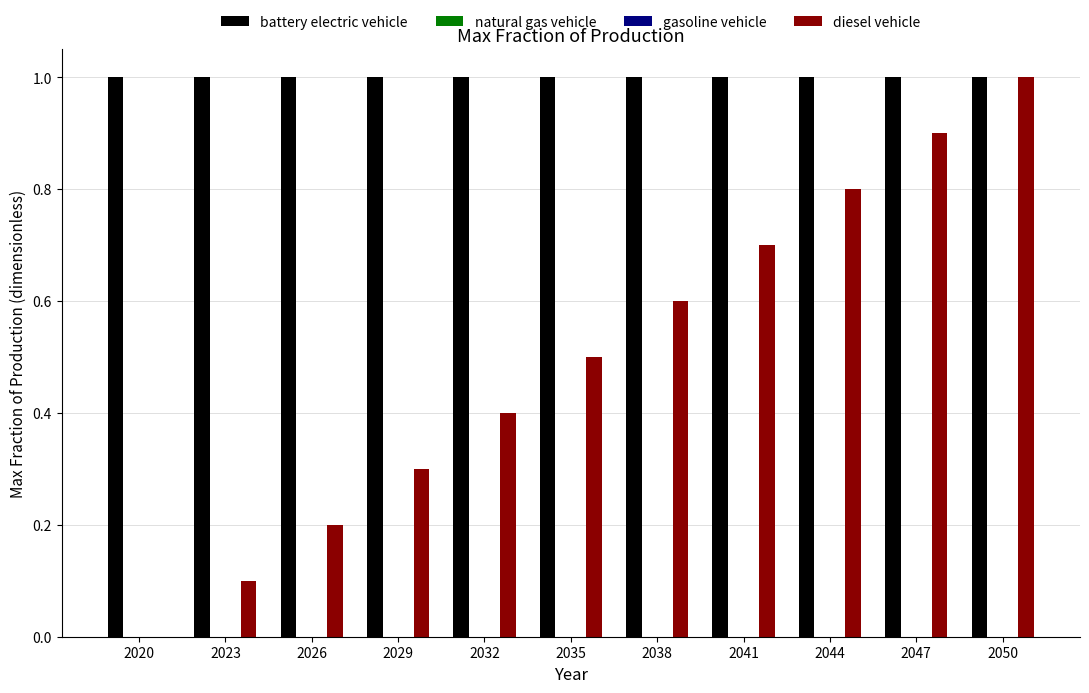

Between 2038 and 2044, which series saw the biggest shift?

diesel vehicle